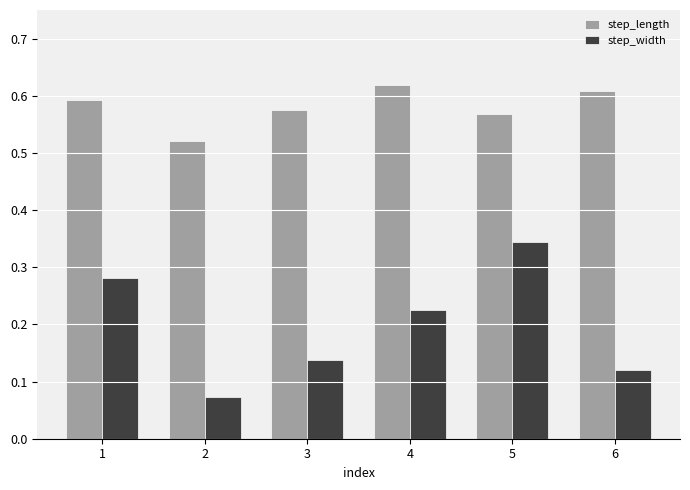

How many step_length values are between 0 and 1?

6